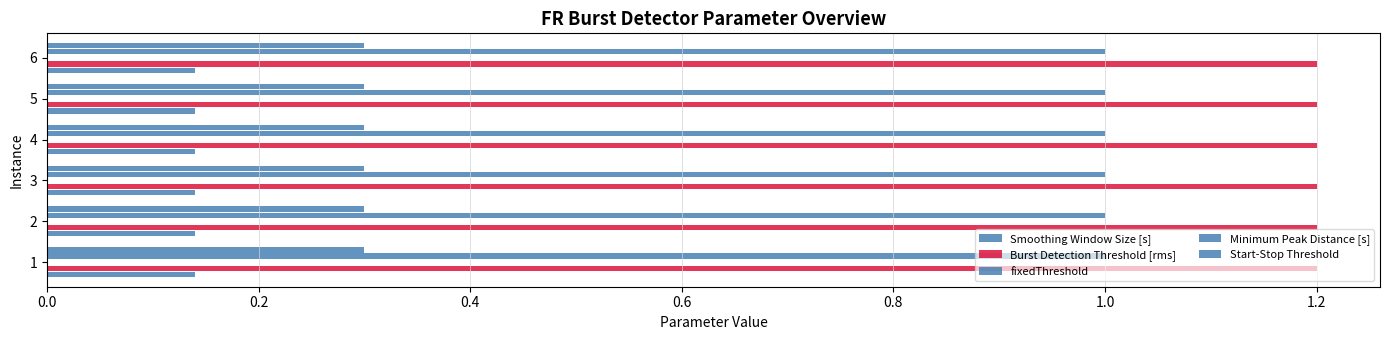

Which series has the largest total across all categories?

Burst Detection Threshold [rms]